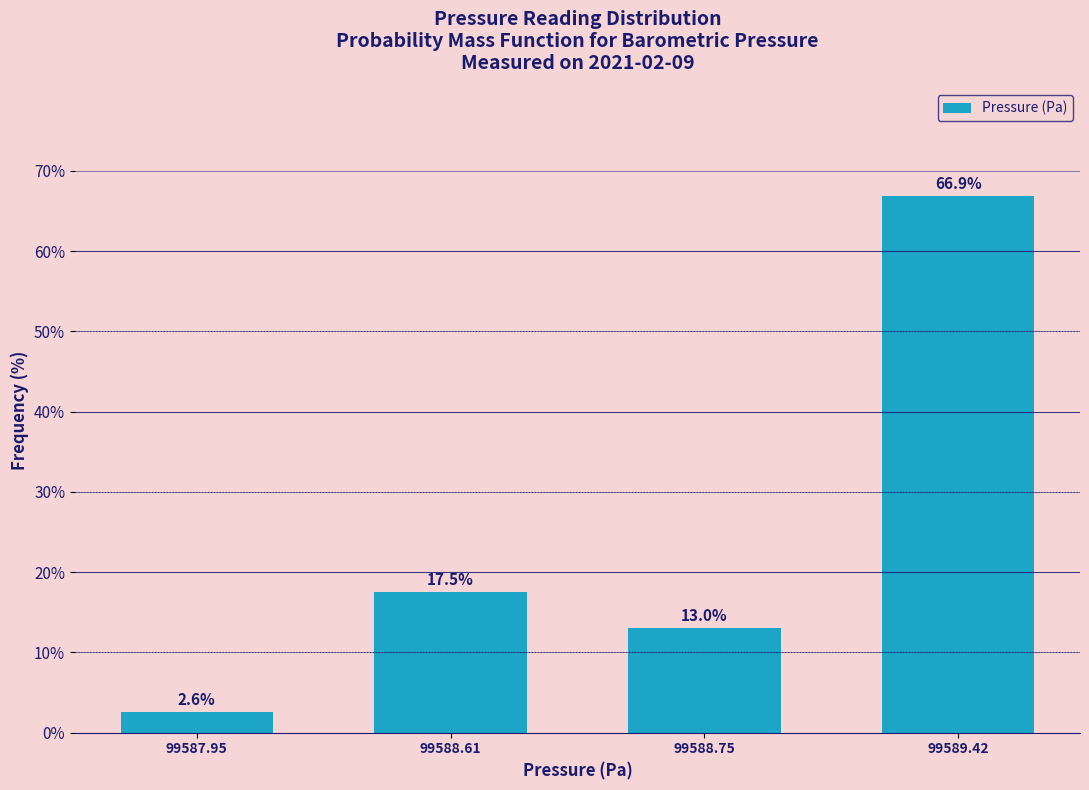

Reading left to right, what are all the values shown in this chart?

99587.95=2.6	99588.61=17.5	99588.75=13.0	99589.42=66.9